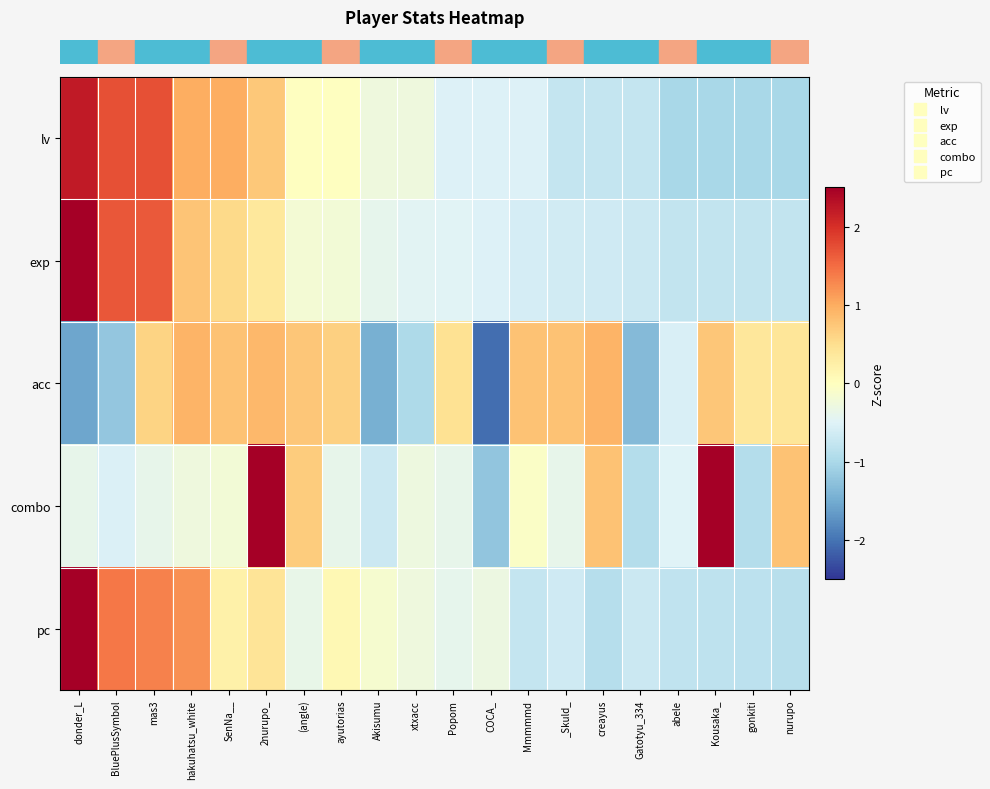

At how many categories does at least one series exceed 1?

6